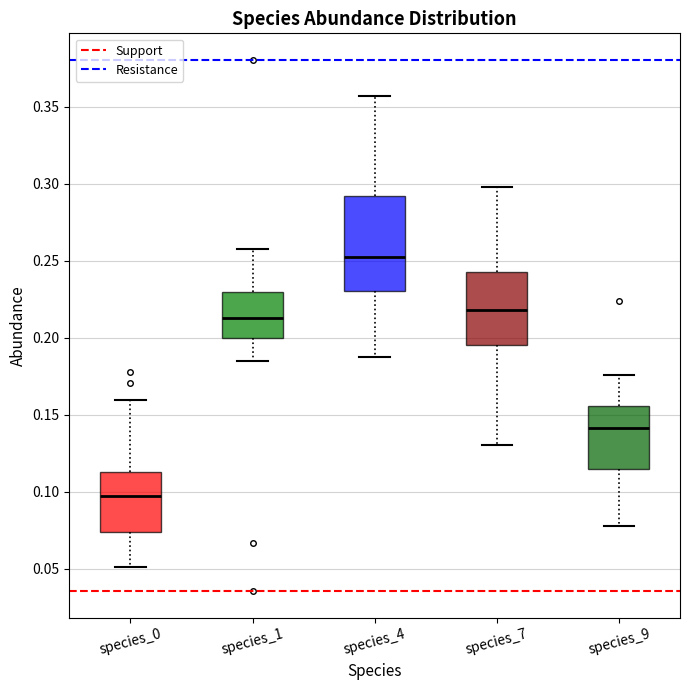

Reading left to right, read every box against the y-axis: the position of its median line, the range the box covers, and the ends of its whiskers. The values are not printed on the chart, so give them approximately, as read against the axis.

species_0: median 0.095, box 0.075 to 0.115, whiskers 0.050 to 0.160
species_1: median 0.215, box 0.200 to 0.230, whiskers 0.185 to 0.260
species_4: median 0.255, box 0.230 to 0.290, whiskers 0.185 to 0.355
species_7: median 0.220, box 0.195 to 0.245, whiskers 0.130 to 0.300
species_9: median 0.140, box 0.115 to 0.155, whiskers 0.080 to 0.175